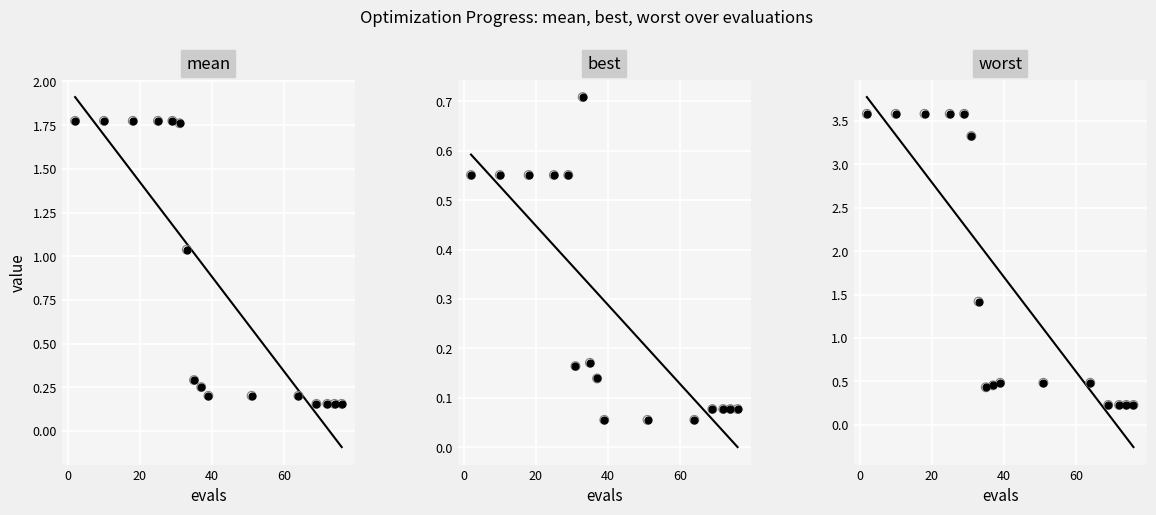

At which category is the sum across all series the highest?

2